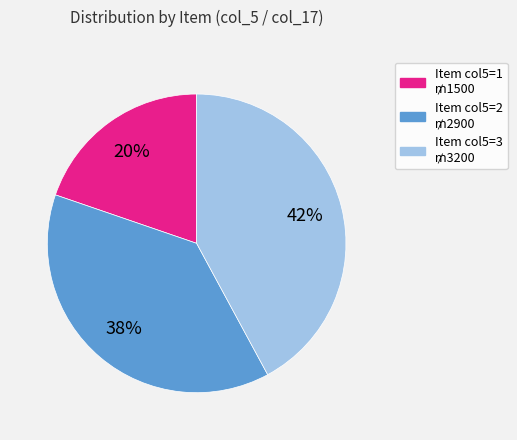

Is there a majority slice in this chart?

No